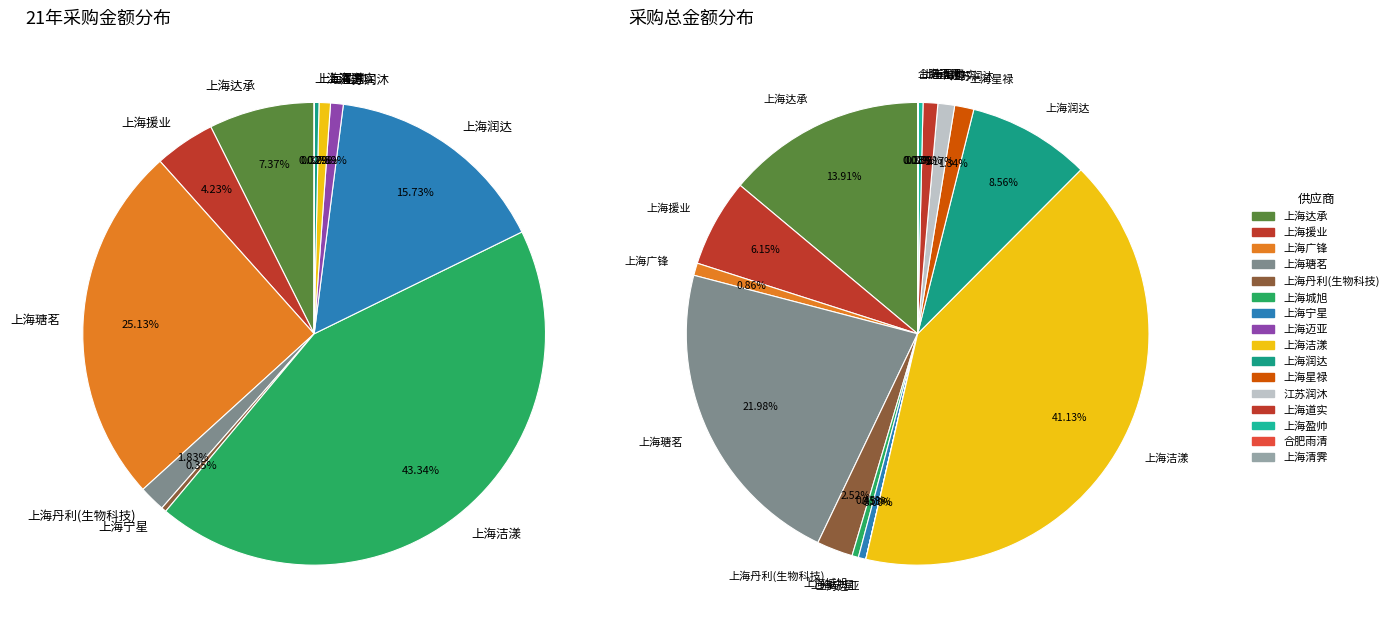

To the nearest percent, what is the average slice percentage?

6%